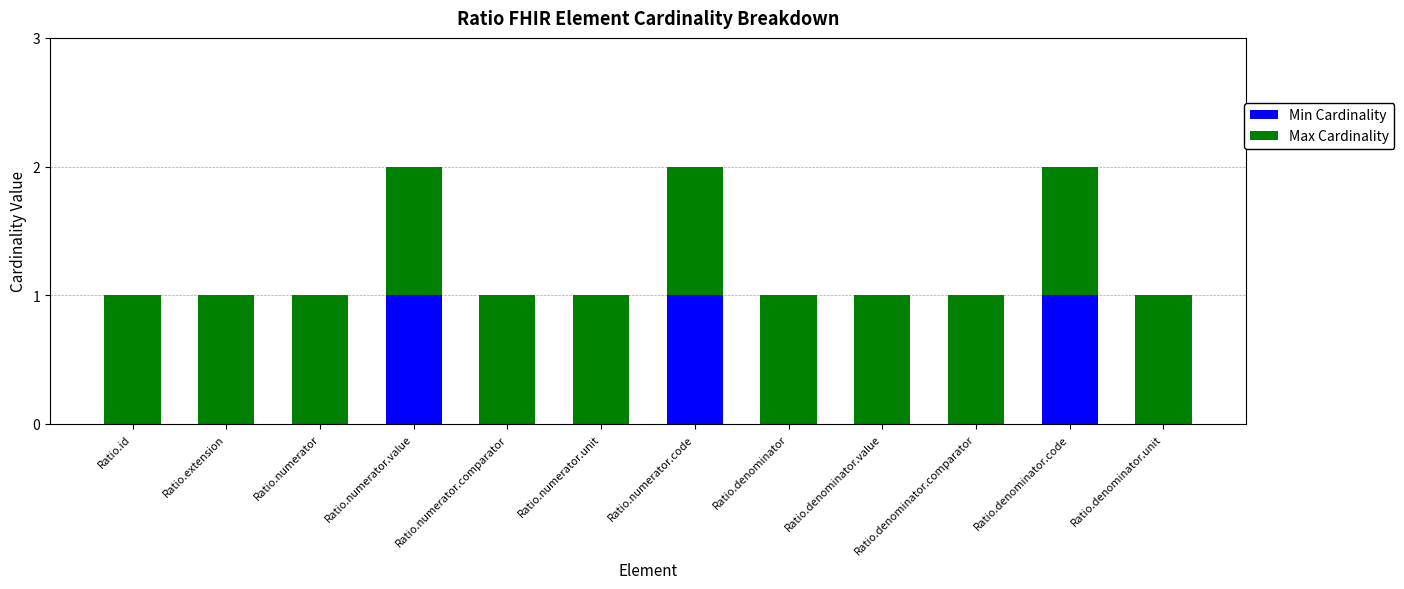

True or false: Min Cardinality has a value of 0 at Ratio.denominator.comparator.

True